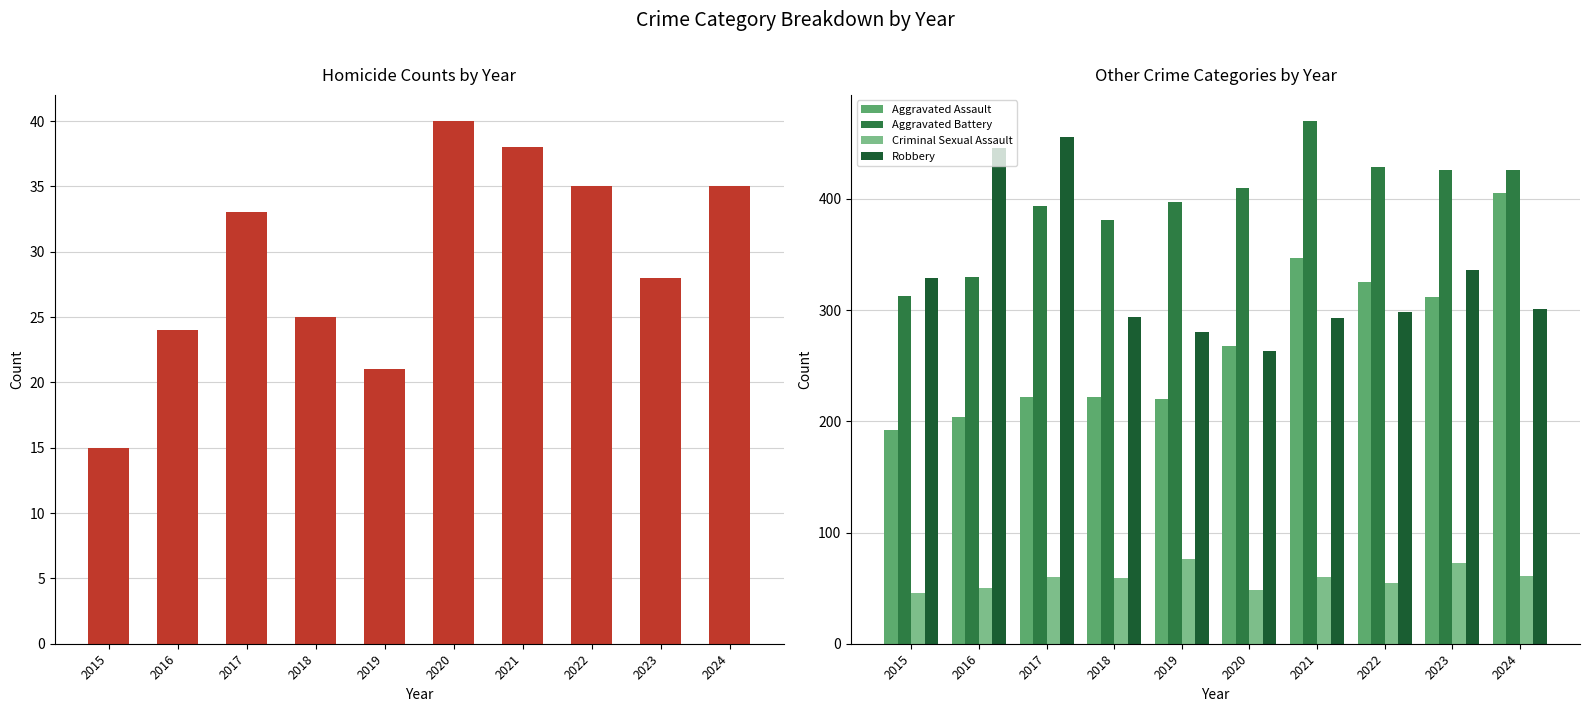

Which has a higher value, 2022 or 2020?

2020